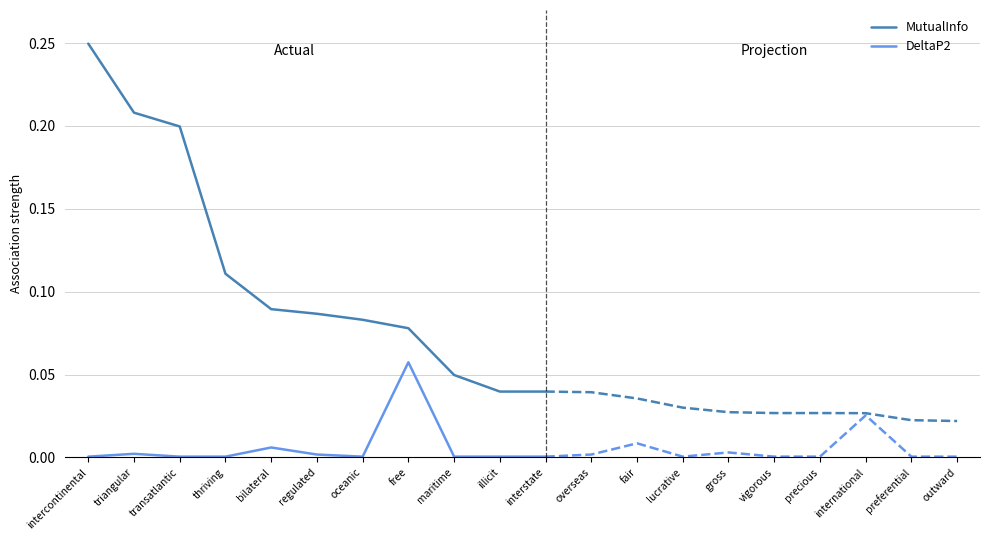

What is the sum of the MutualInfo values at thriving and illicit?

0.2